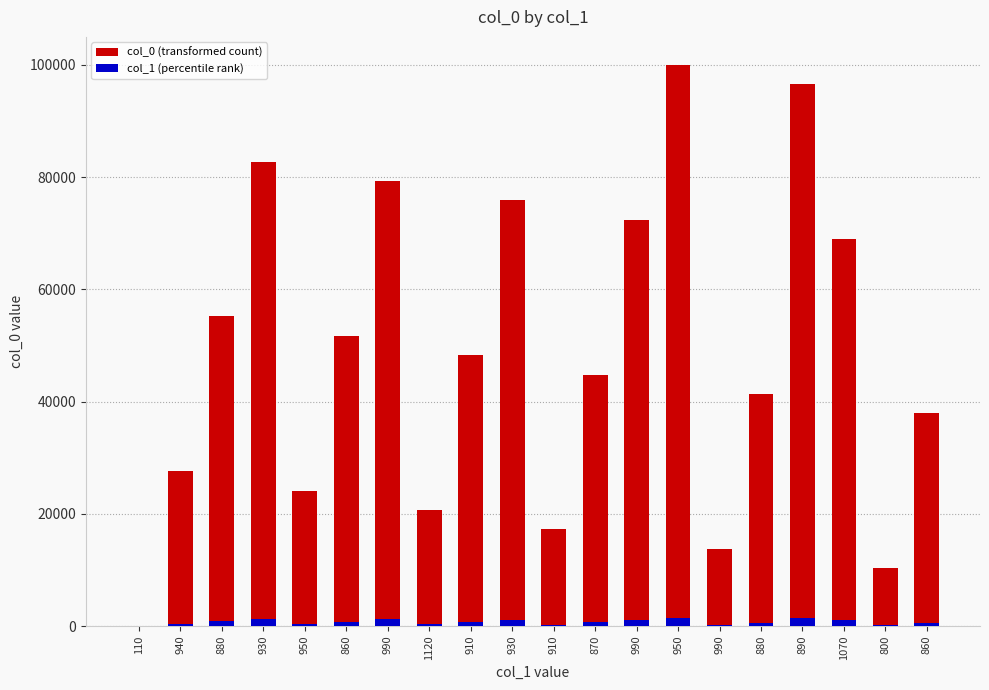

Which label corresponds to the largest value in the chart?

950